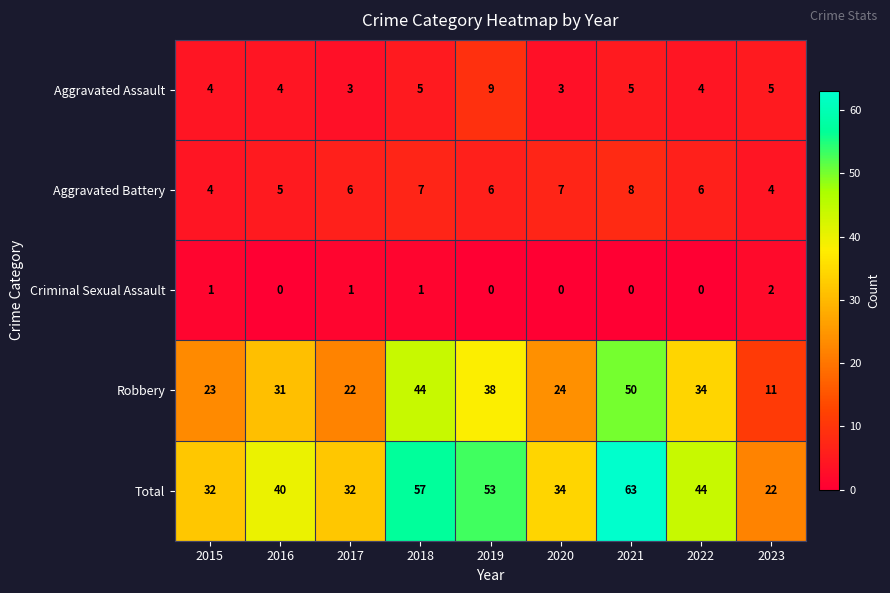

True or false: Aggravated Assault has a value of 2 at 2016.

False